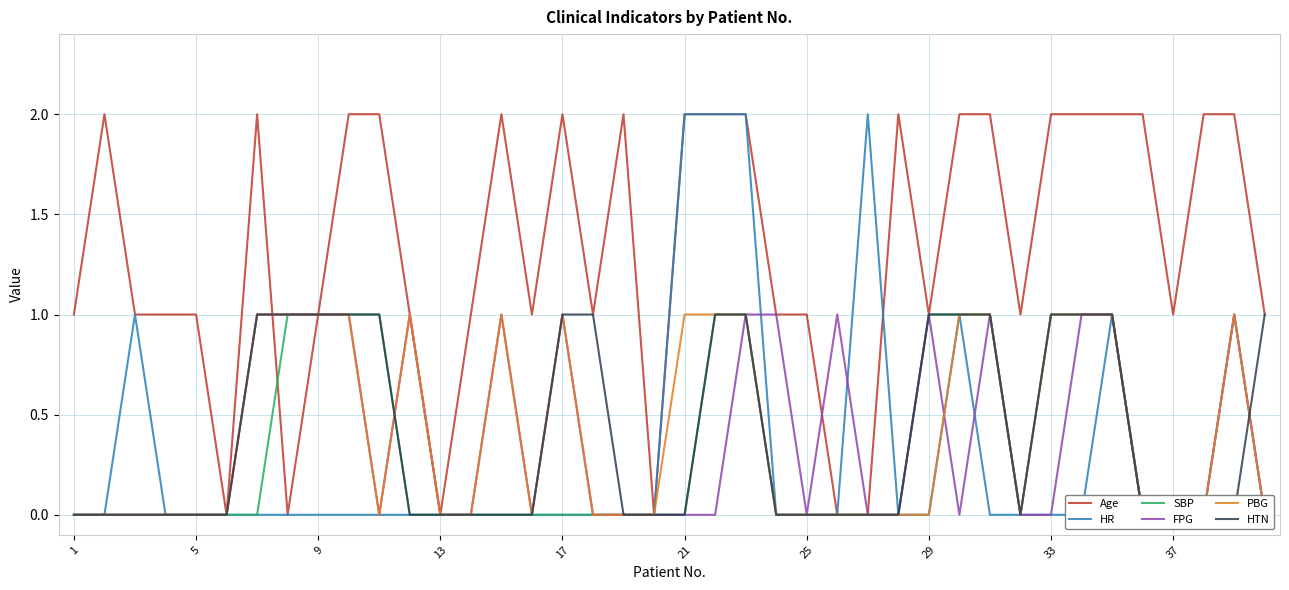

What are all the series names shown in the legend?

Age, HR, SBP, FPG, PBG, HTN